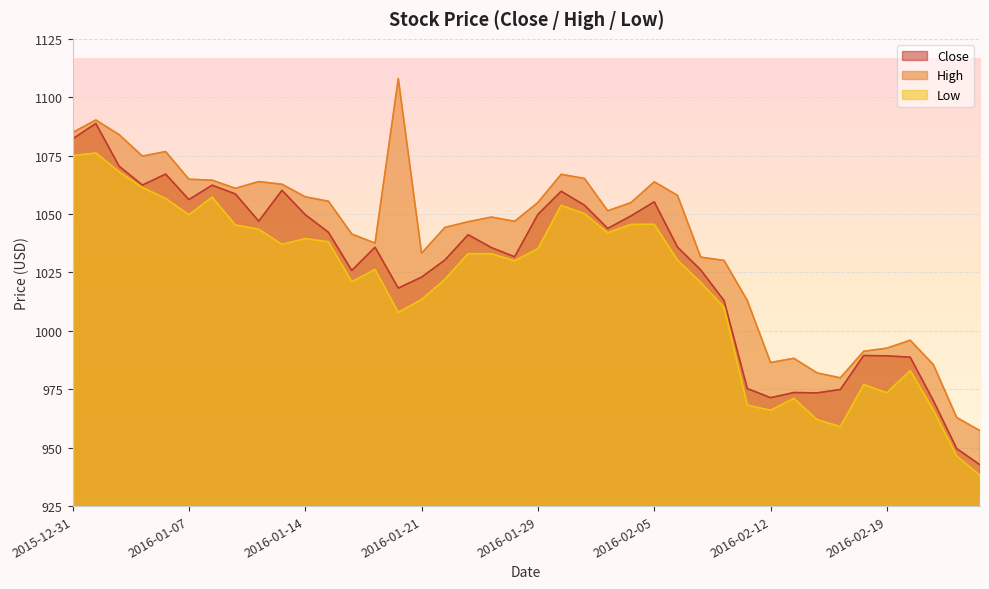

What is the sum of all Close values?

41073.8